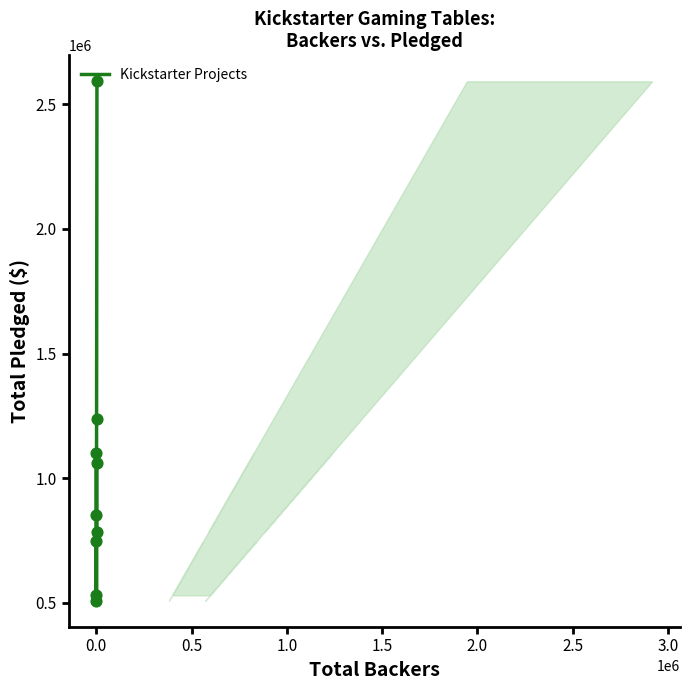

What is the difference between the maximum and minimum values?

2083831